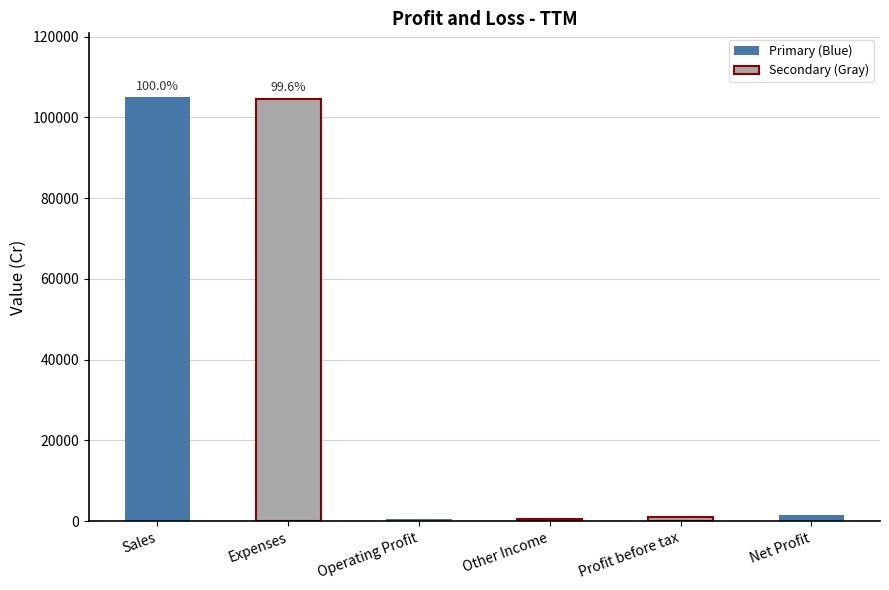

Which category has the highest value across all series?

Sales